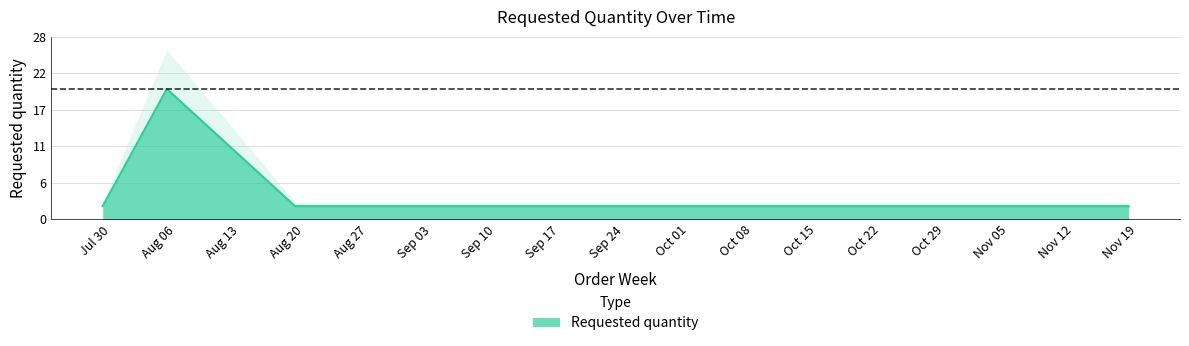

Which category has the highest value across all series?

2024-08-05